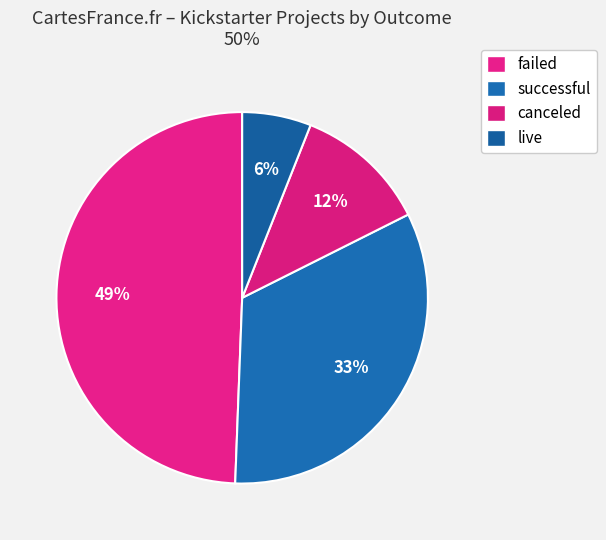

What percentage is NOT represented by successful?

67.0%